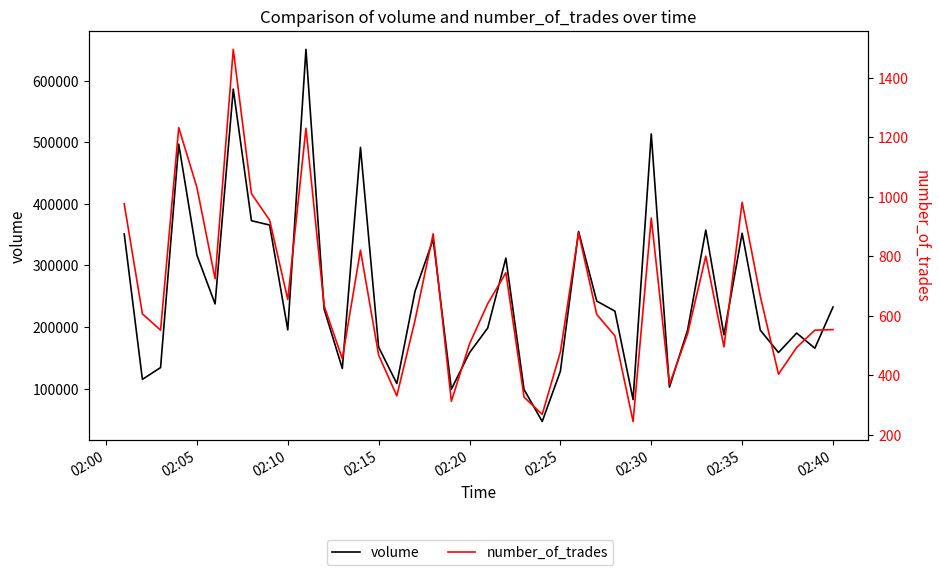

How many data points in number_of_trades are above 606?

19